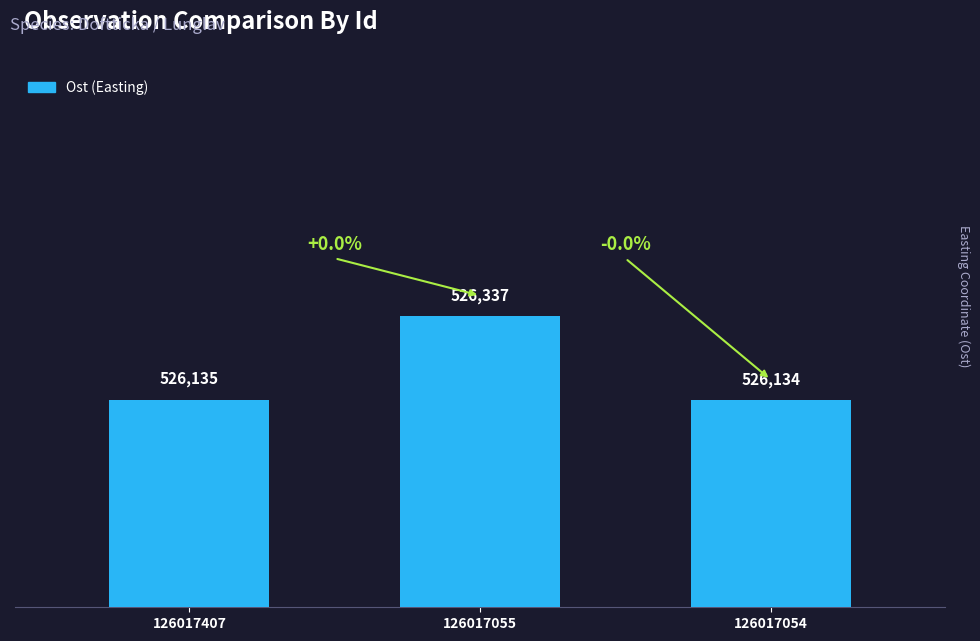

List the labels in order of value, largest first.

126017055, 126017407, 126017054